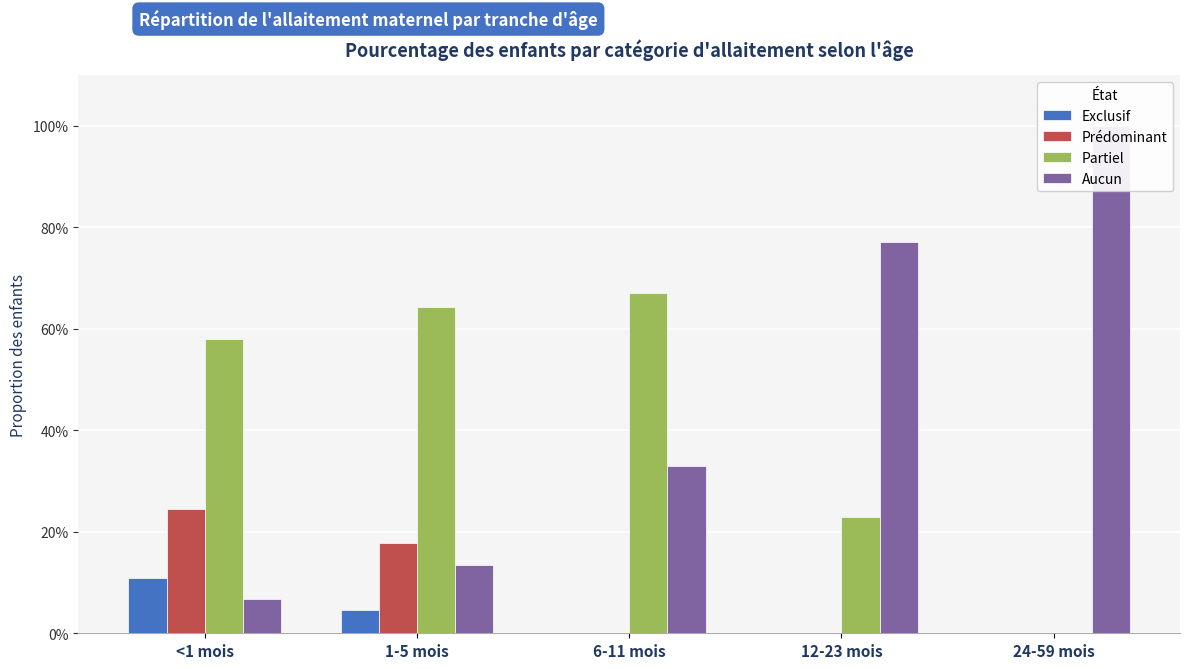

How many categories are shown in the chart?

5